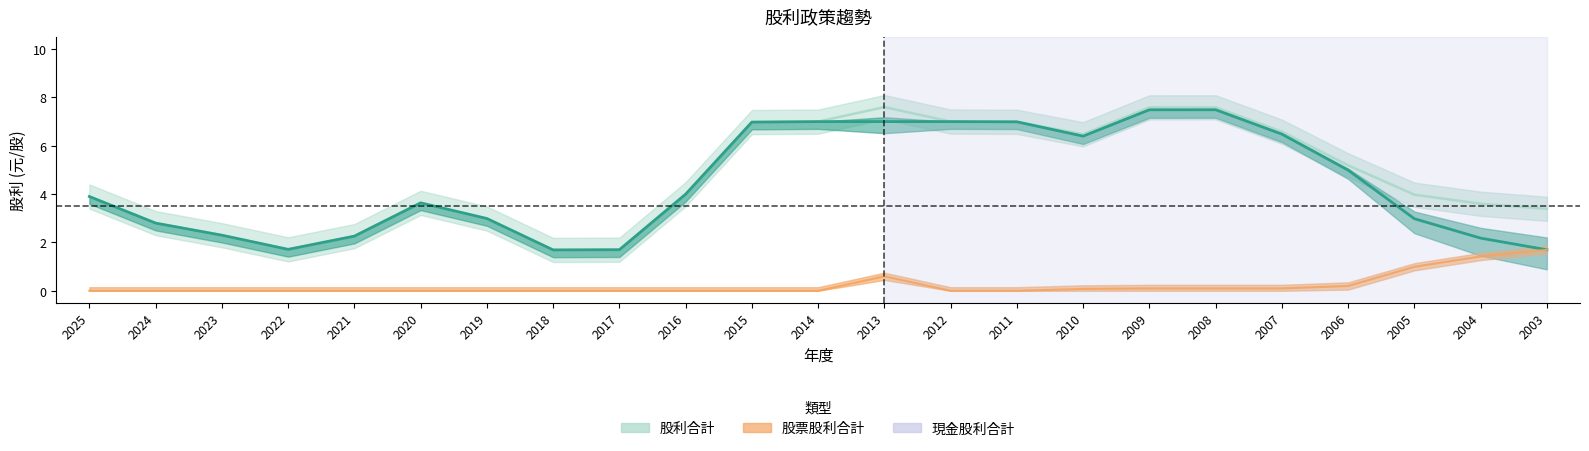

What is the average value of the 現金股利合計 series?

4.4